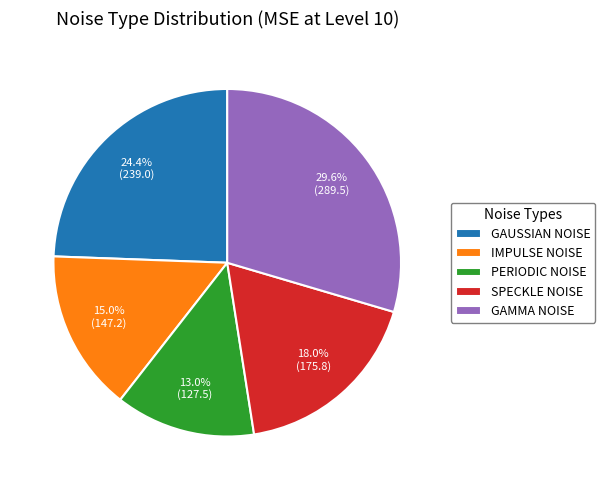

Which slice is the largest?

GAMMA NOISE